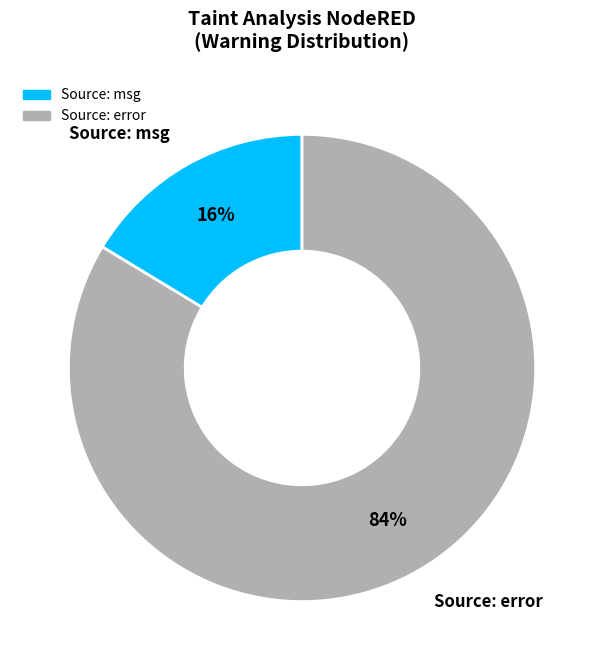

To the nearest percent, what is the average slice percentage?

50%